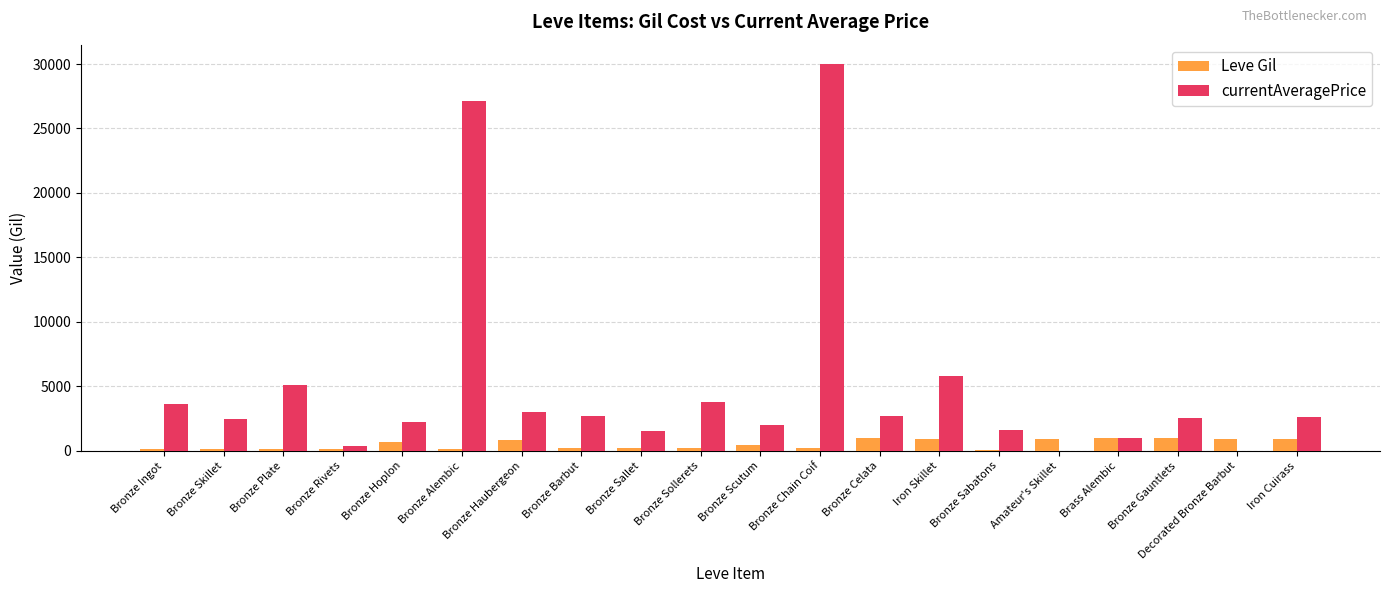

How many groups of bars are there?

20